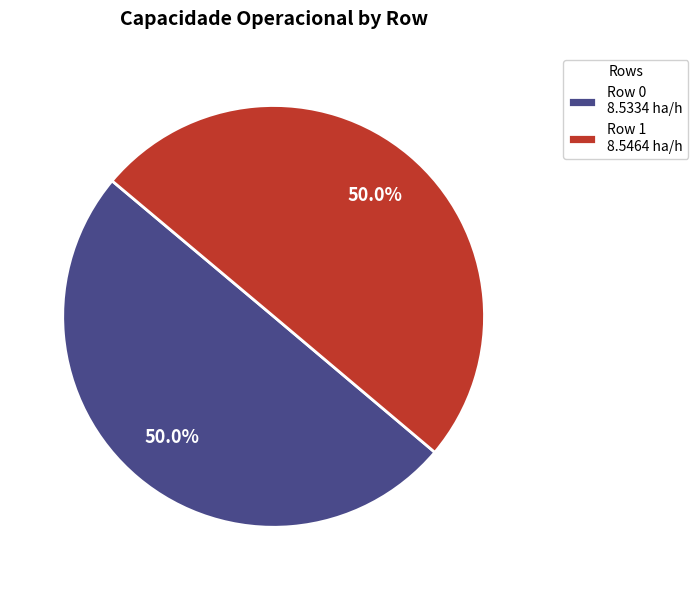

What is the ratio of the value at Row 1 8.5464 ha/h to the value at Row 0 8.5334 ha/h?

1.0